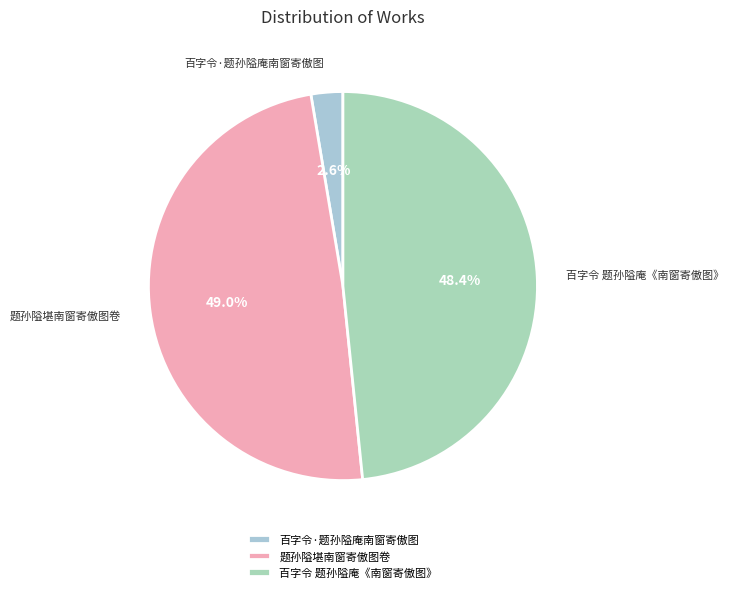

Does 百字令·题孙隘庵南窗寄傲图 represent more than half of the total?

No